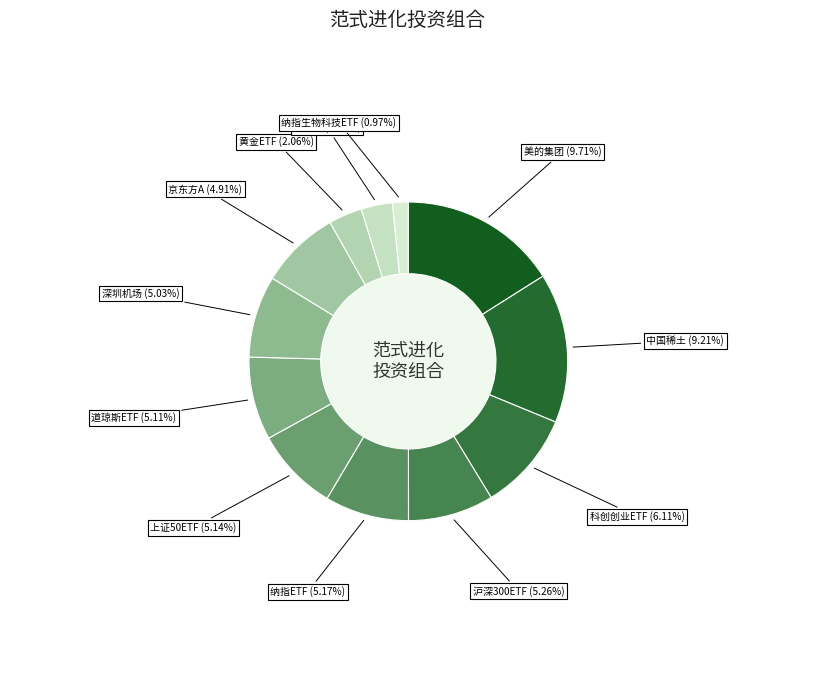

Which has a higher value, 深圳机场 or 京东方A?

深圳机场